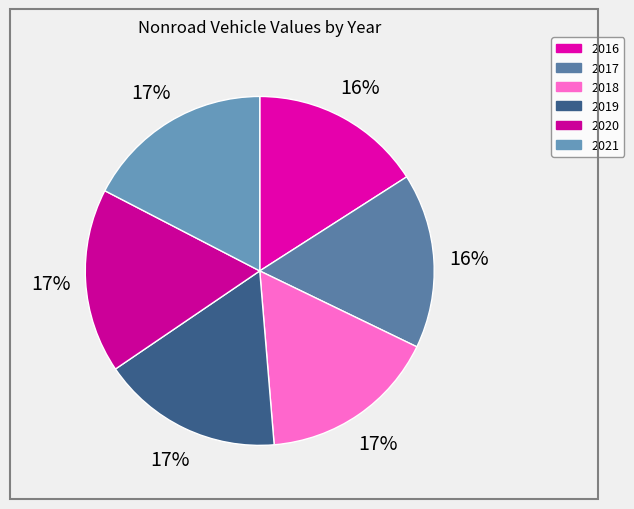

How many slices are in this pie chart?

6